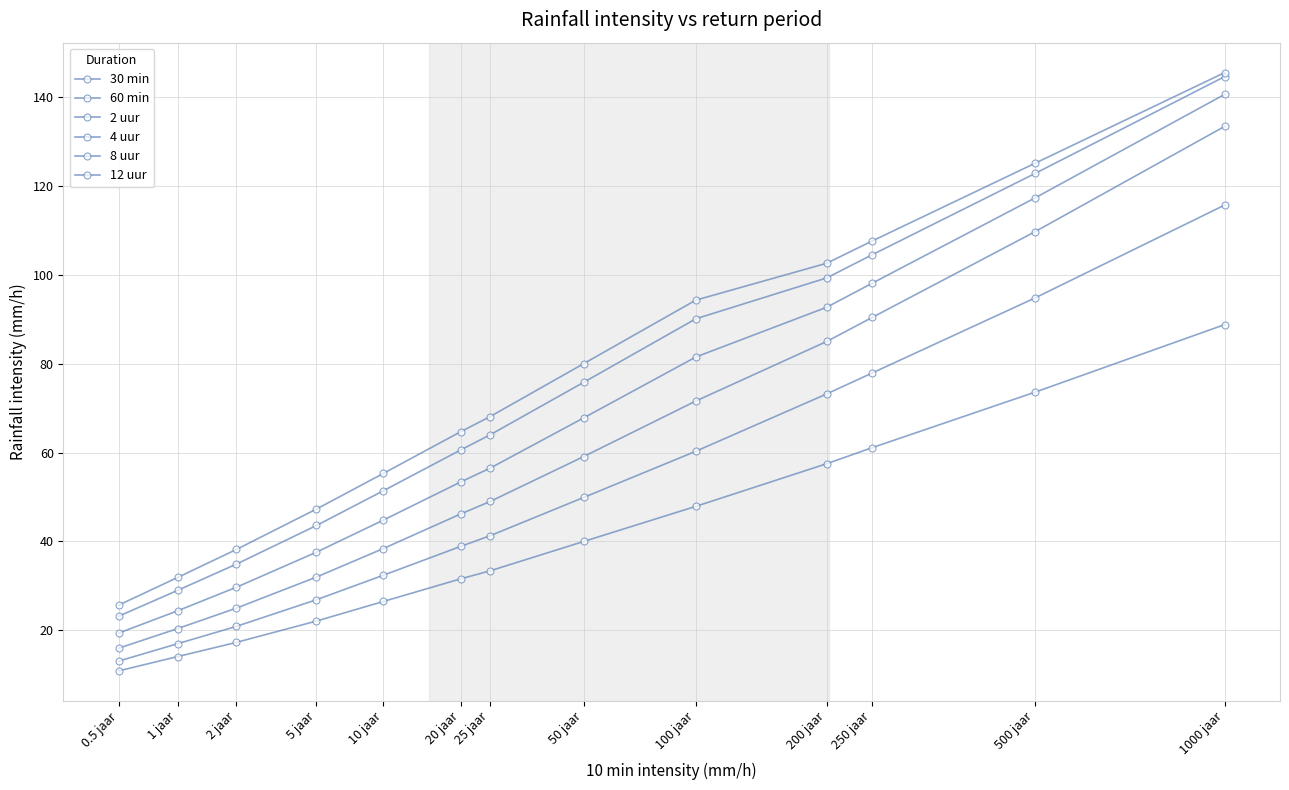

What is the greatest value displayed?

145.5